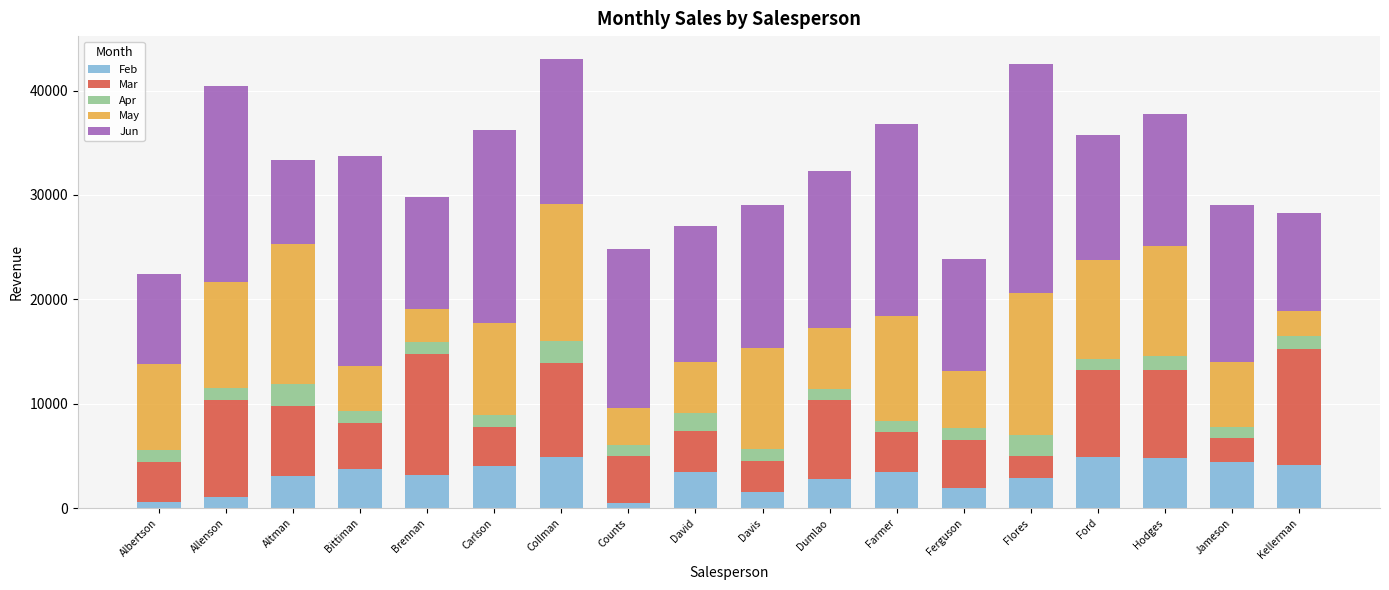

What is the maximum value for Feb?

4931